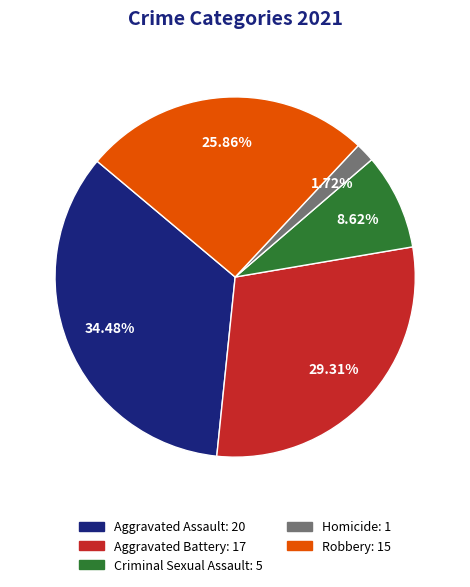

What is the largest slice in the pie chart?

Aggravated Assault